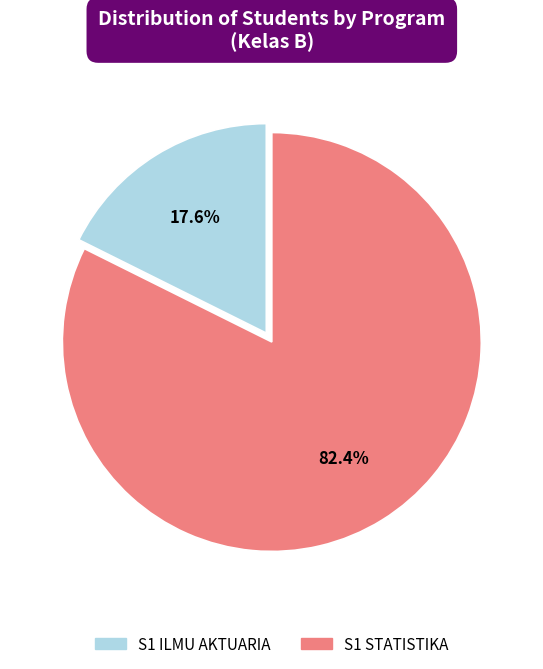

How many segments does this pie chart have?

2